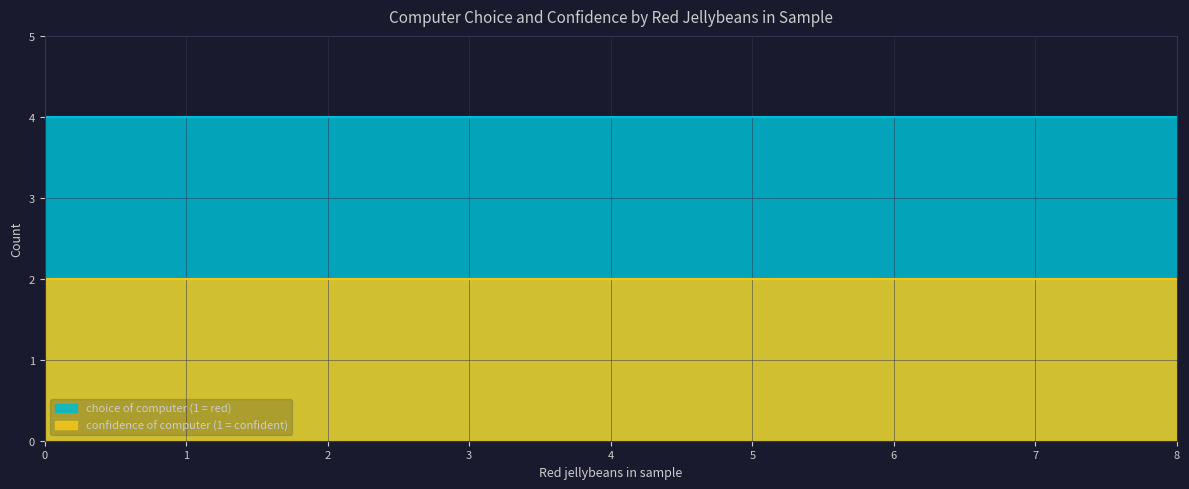

Reading left to right, what are all the values shown in this chart?

choice of computer (1 = red): 4	4	4	4	4	4	4	4	4
confidence of computer (1 = confident): 2	2	2	2	2	2	2	2	2